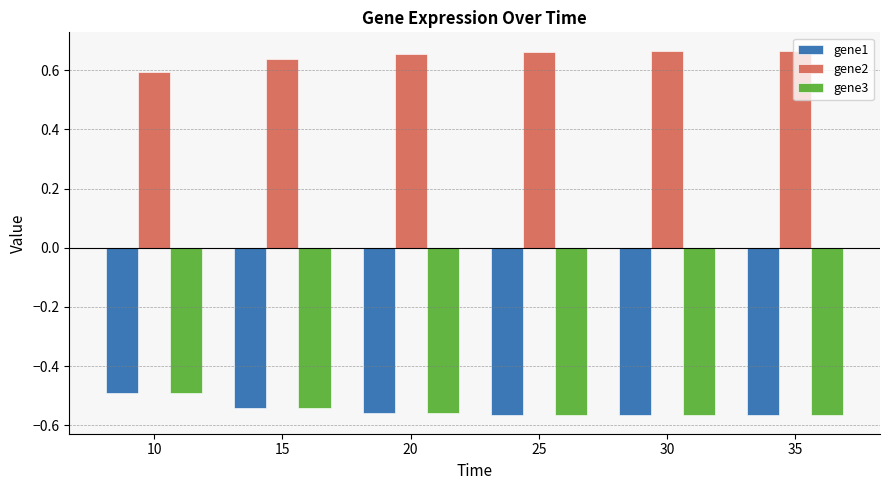

What is the sum of the gene1 values at 35 and 10?

-1.1